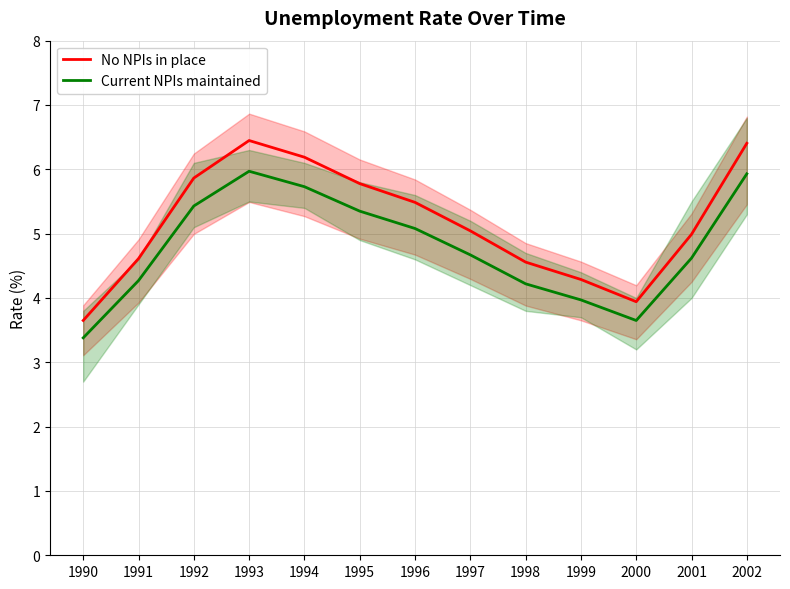

True or false: No NPIs in place and Current NPIs maintained intersect in this chart.

False